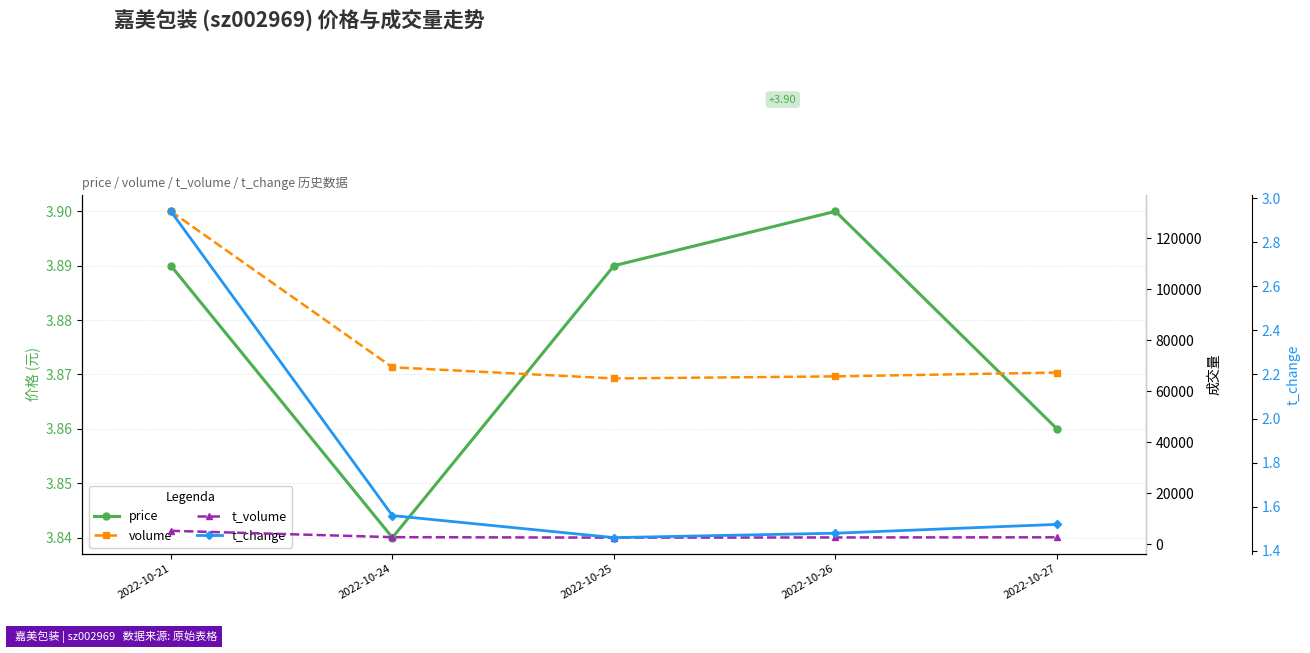

Count the number of data series in this chart.

4